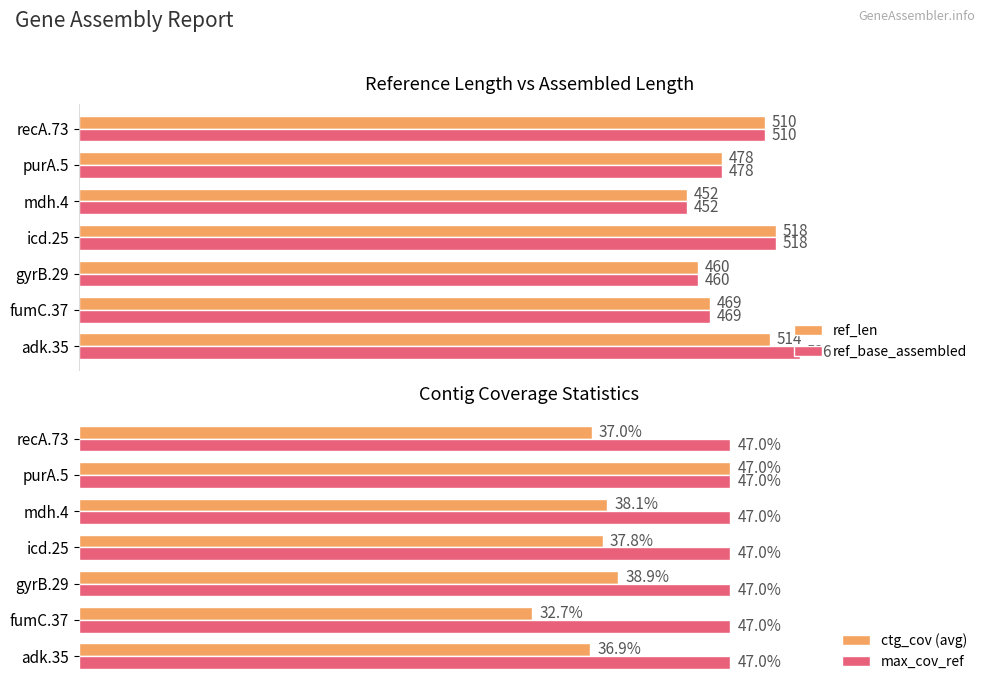

Where is ctg_cov (avg) nearest to the value 39?

gyrB.29